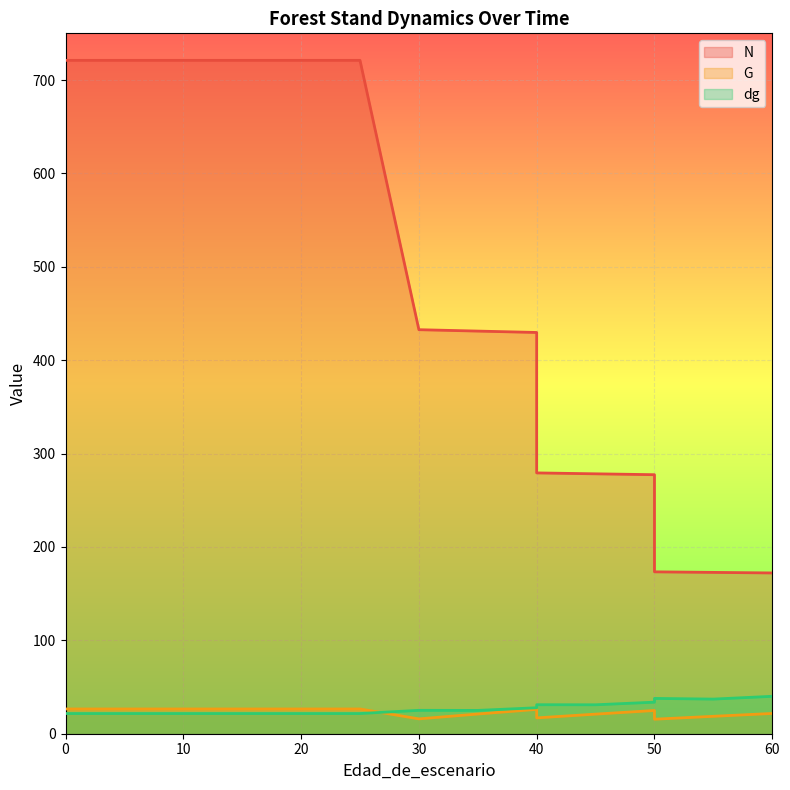

Reading right to left, list all the values displayed in this chart.

N: 172.2	172.8	173.3	277.4	278.3	279.3	429.7	431.2	432.6	721.1	721.1	721.1	721.1	721.1	721.1	721.1
G: 21.7	18.6	15.6	24.9	21.0	17.0	26.1	21.1	15.9	26.5	26.5	26.5	26.5	26.5	26.5	26.5
dg: 40.1	37.1	37.8	33.8	31.0	31.1	27.8	25.0	25.1	21.6	21.6	21.6	21.6	21.6	21.6	21.6